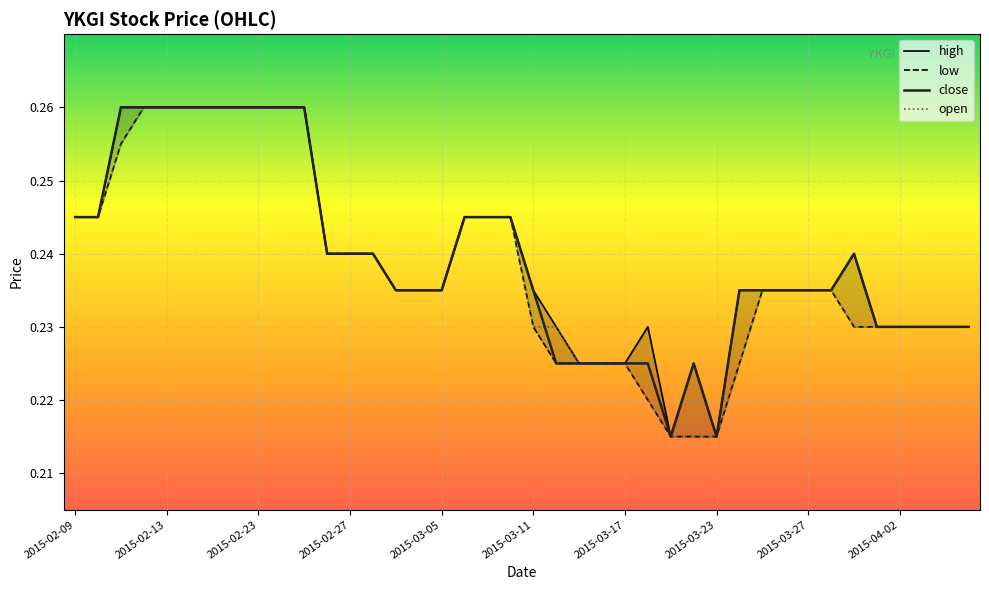

True or false: low and high cross at least once.

False